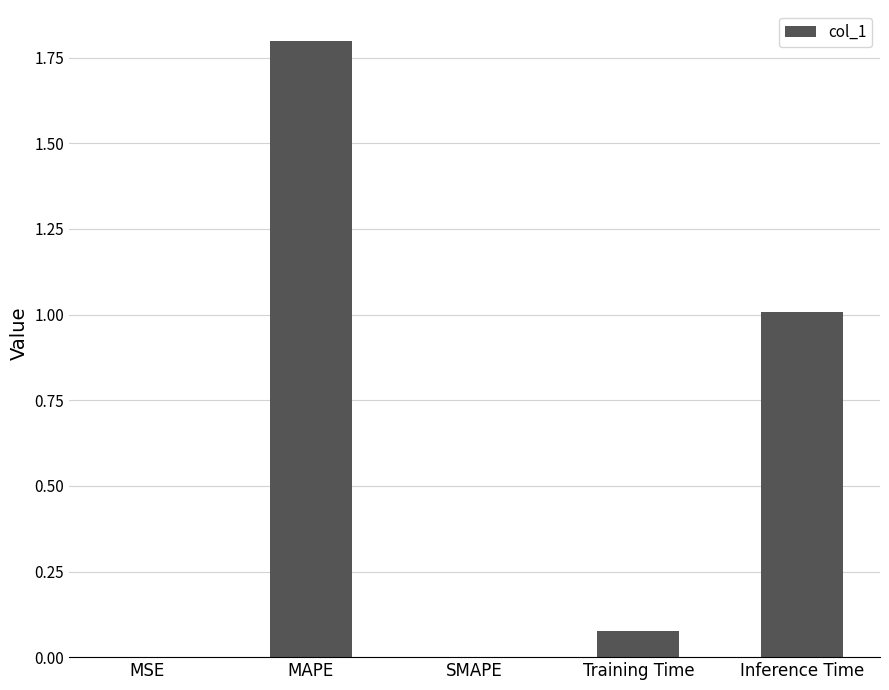

Which category has the highest value across all series?

MAPE